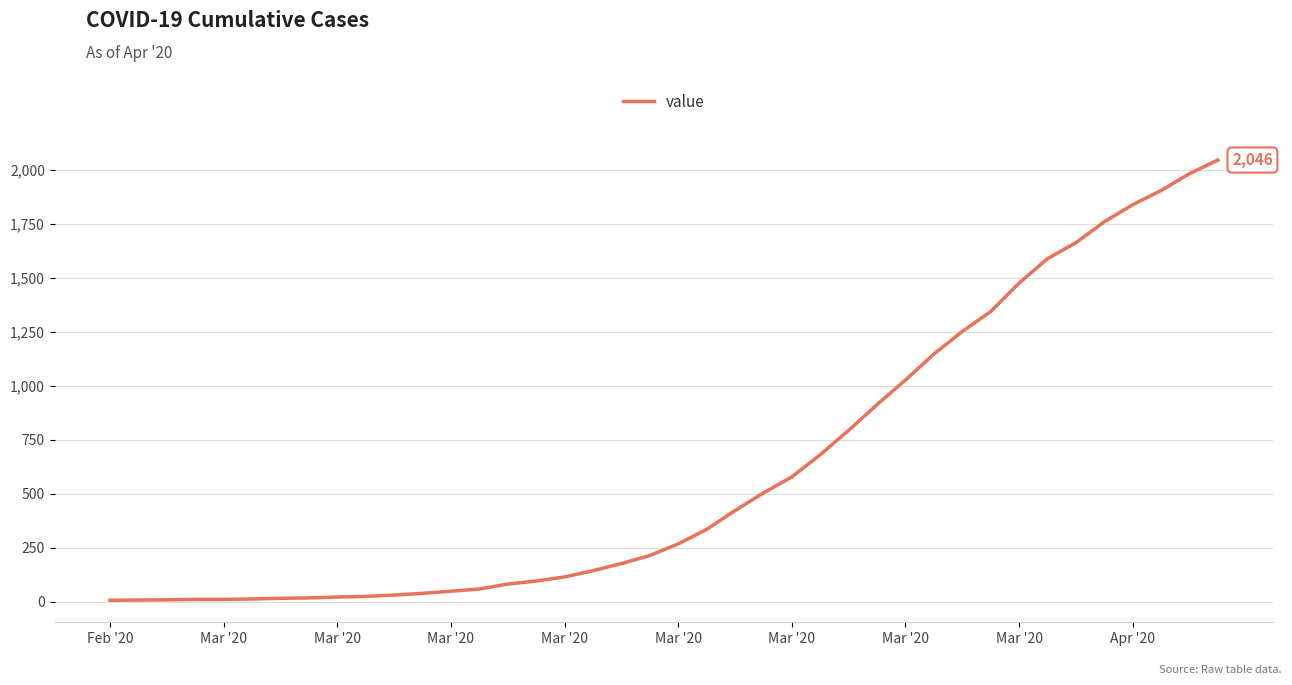

What is the difference between the maximum and minimum values?

2039